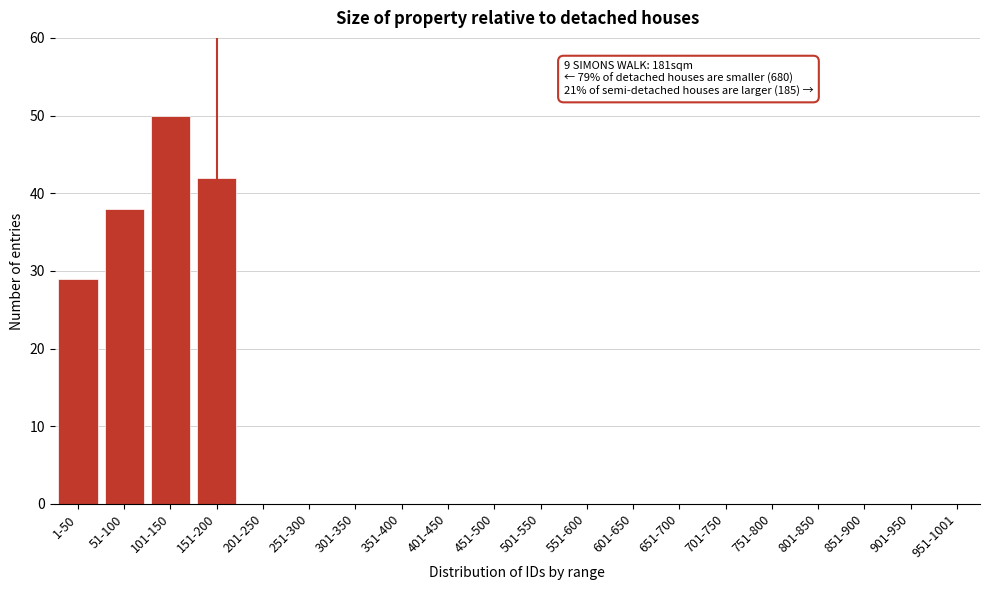

True or false: the data shows 0 at 501-550.

True